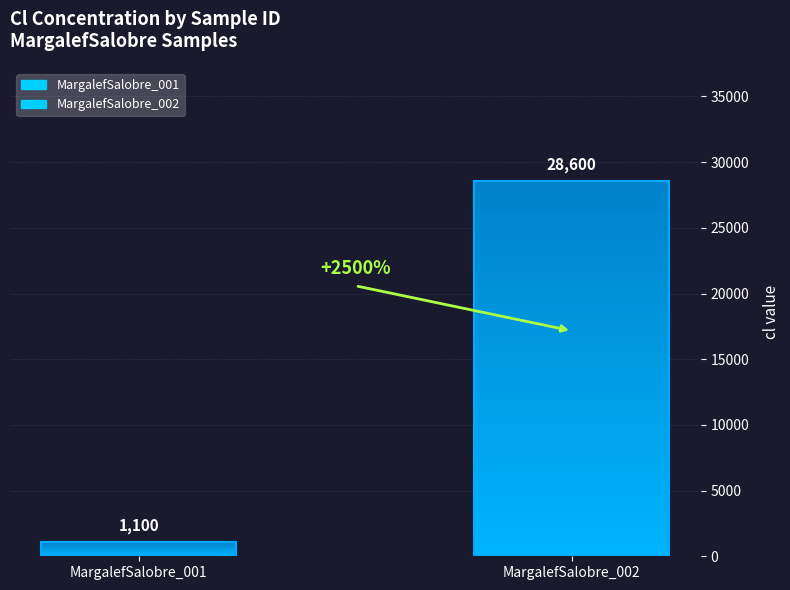

Is it true that the value at MargalefSalobre_002 is 15996?

False